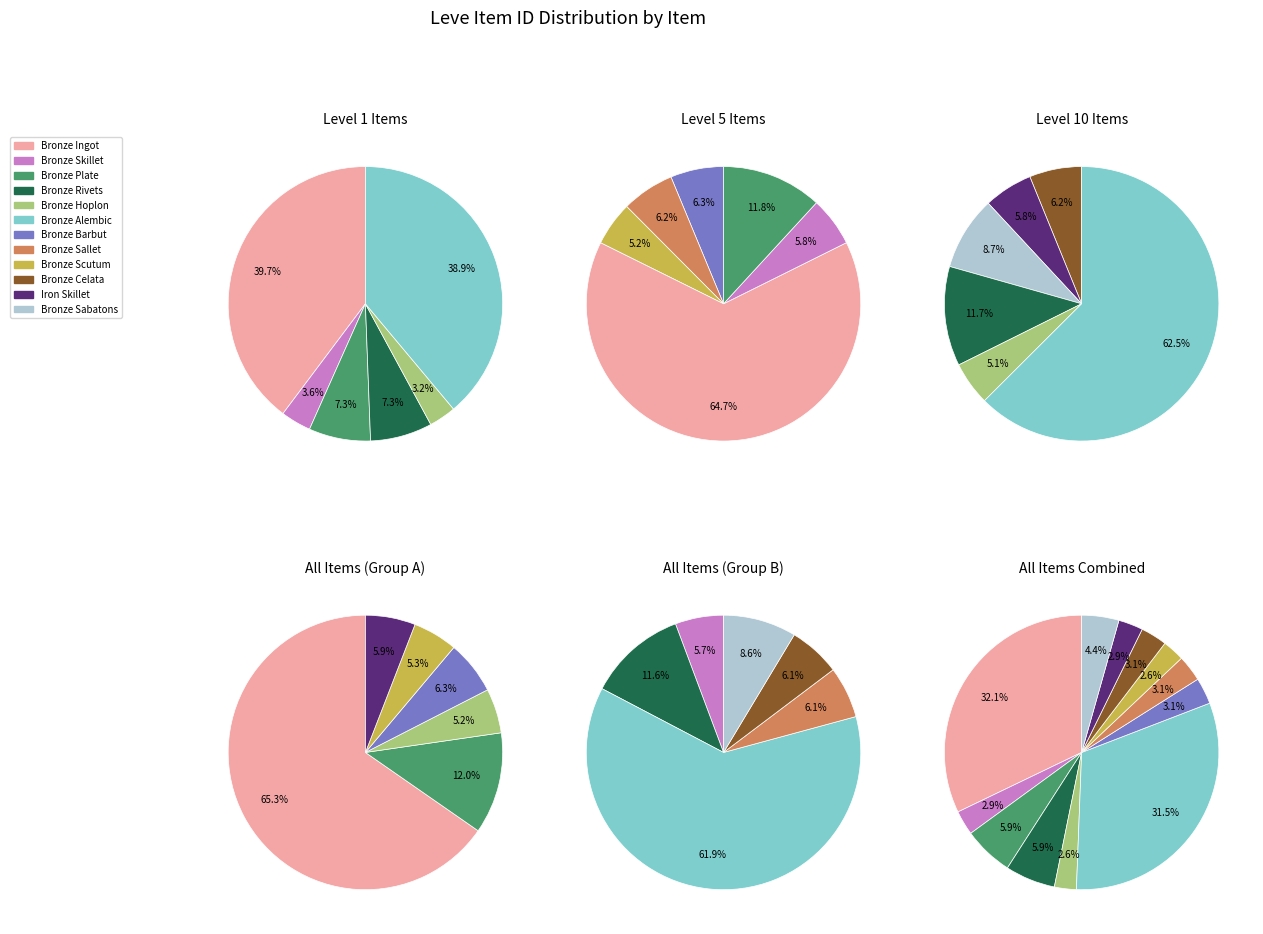

To the nearest percent, what percentage of the pie is Bronze Plate?

6%